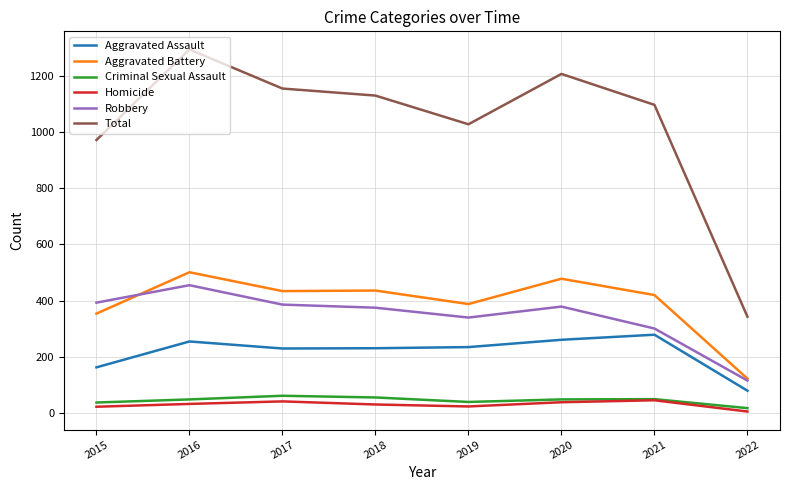

Read the Aggravated Assault value at 2021.

279